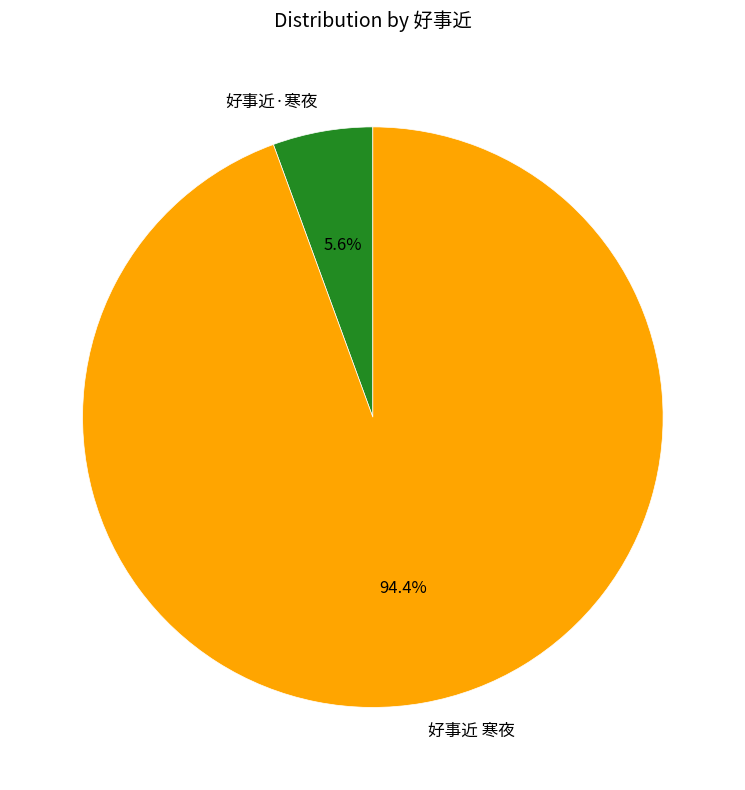

Does any single category account for the majority?

Yes